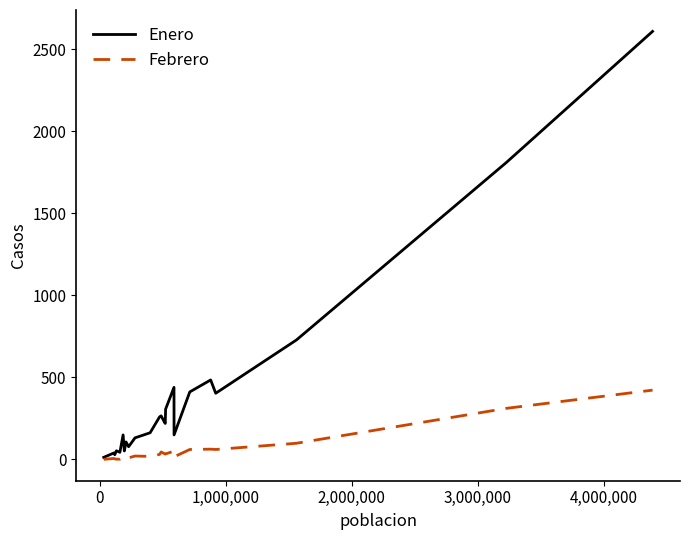

What are all the series names shown in the legend?

Enero, Febrero